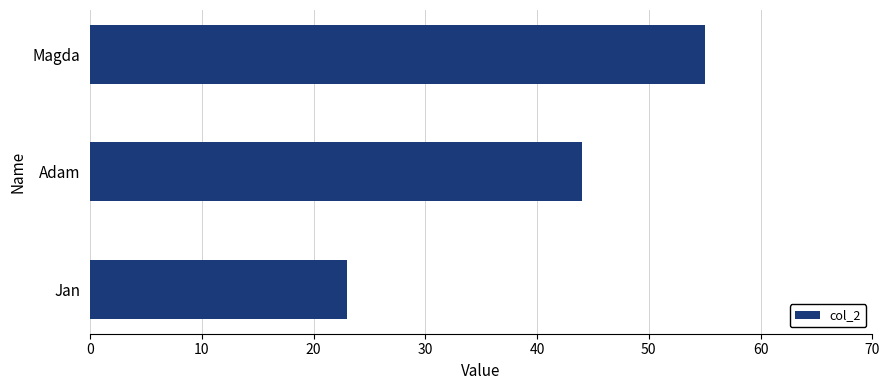

How many data points are less than 44?

1